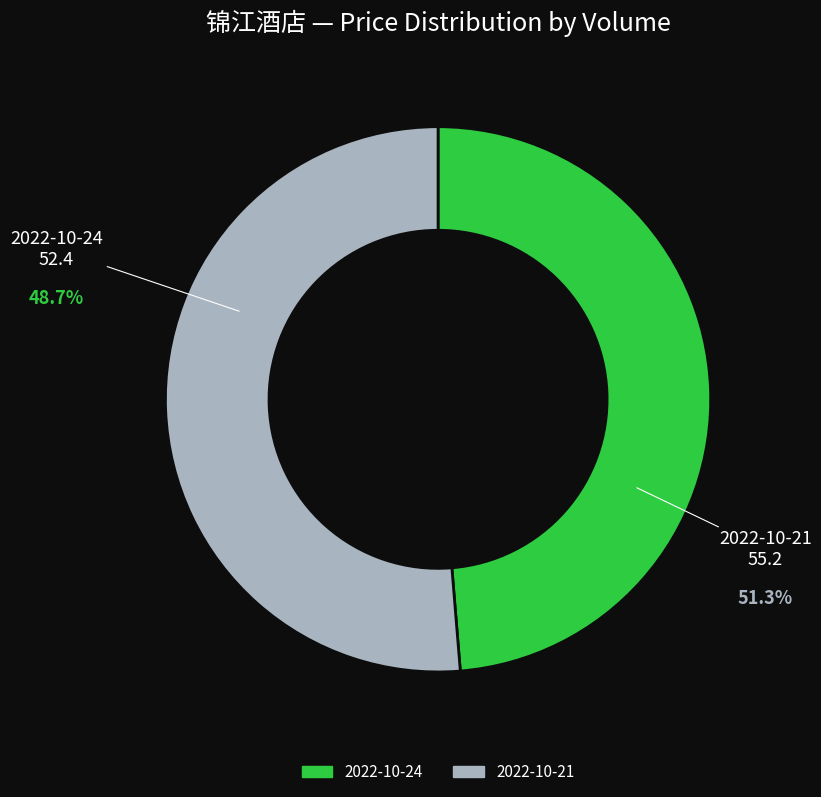

Does any single category account for the majority?

Yes